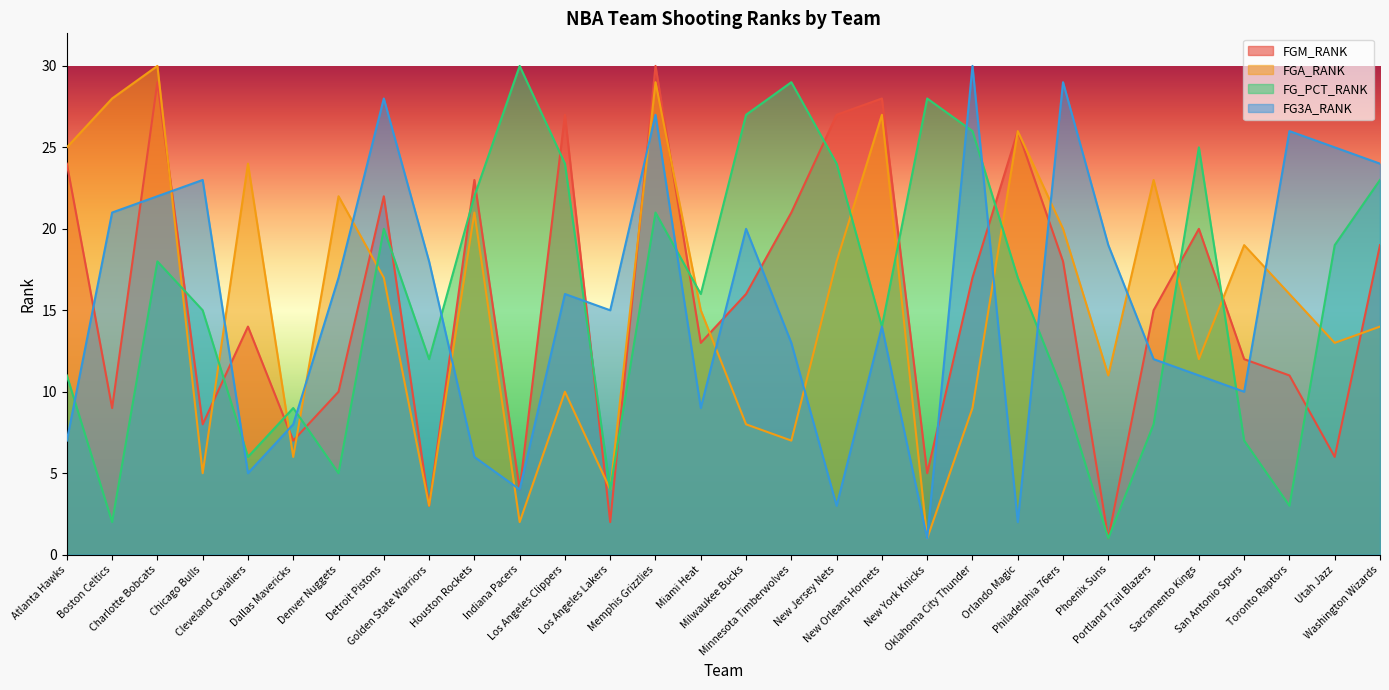

How many intersections are there between FG_PCT_RANK and FGA_RANK?

12